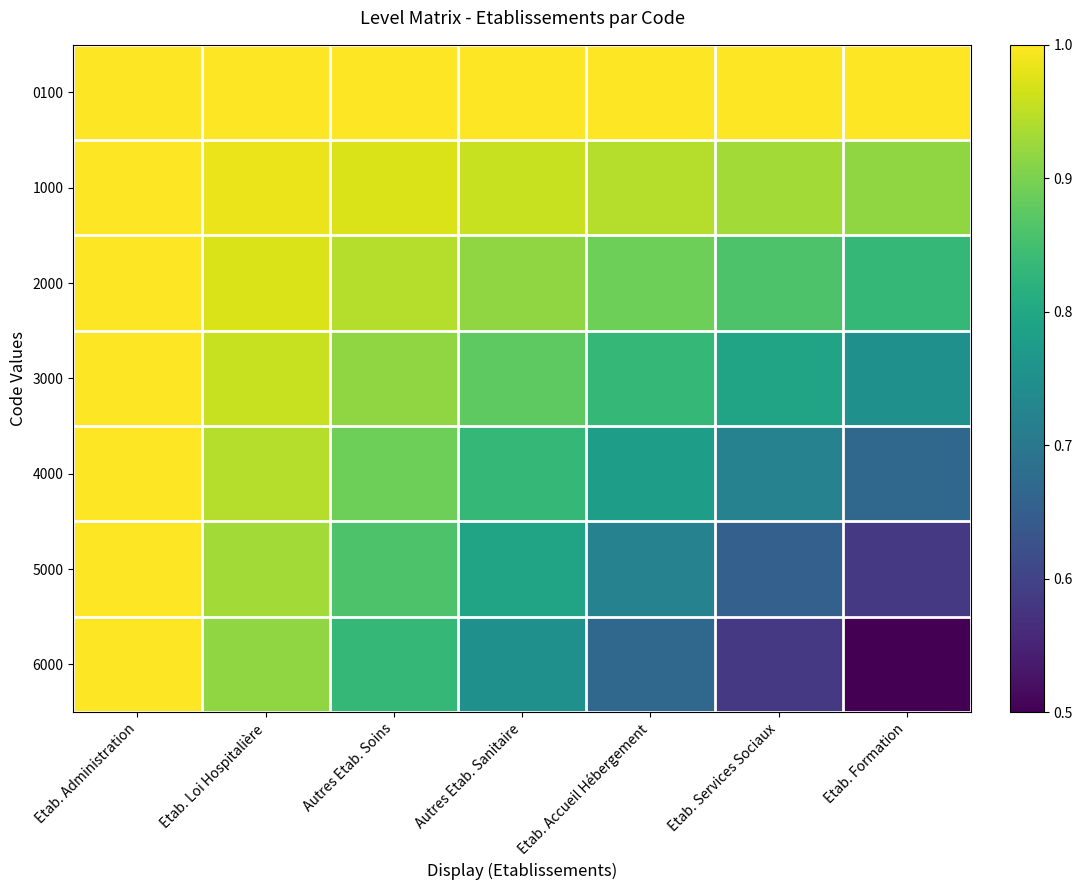

How many data points does each series have?

7